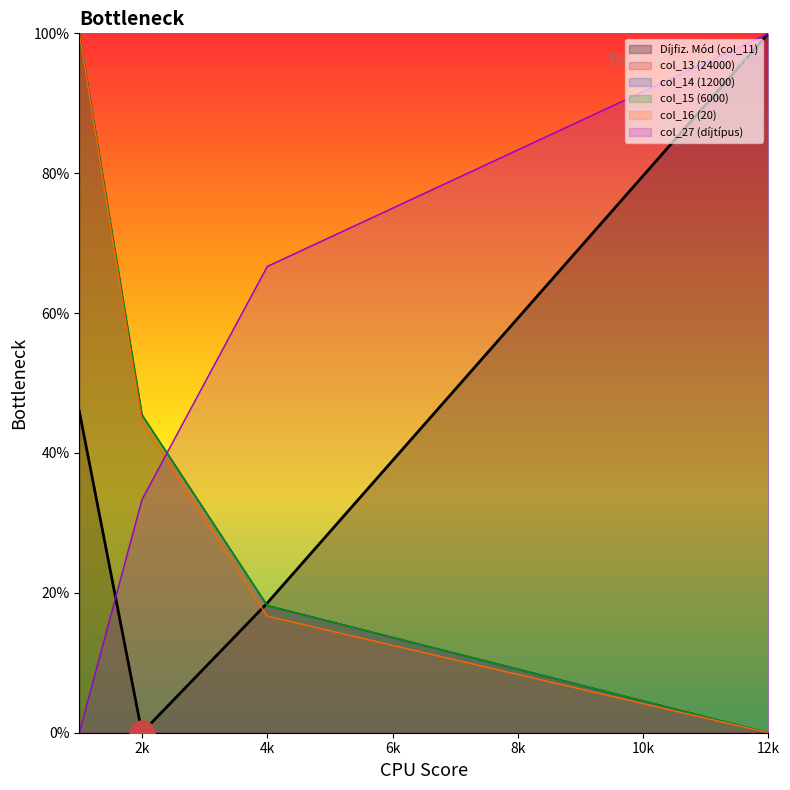

Rank the series at 2k from highest to lowest value.

col_13 (24000), col_14 (12000), col_15 (6000), col_16 (20), col_27 (díjtípus), Díjfiz. Mód (col_11)